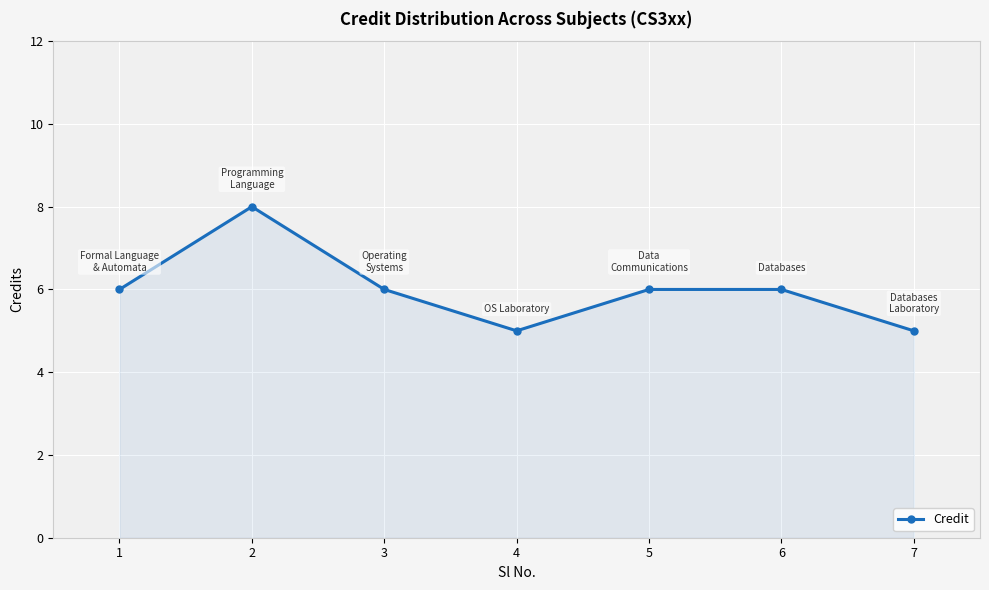

What is the sum of all values?

42